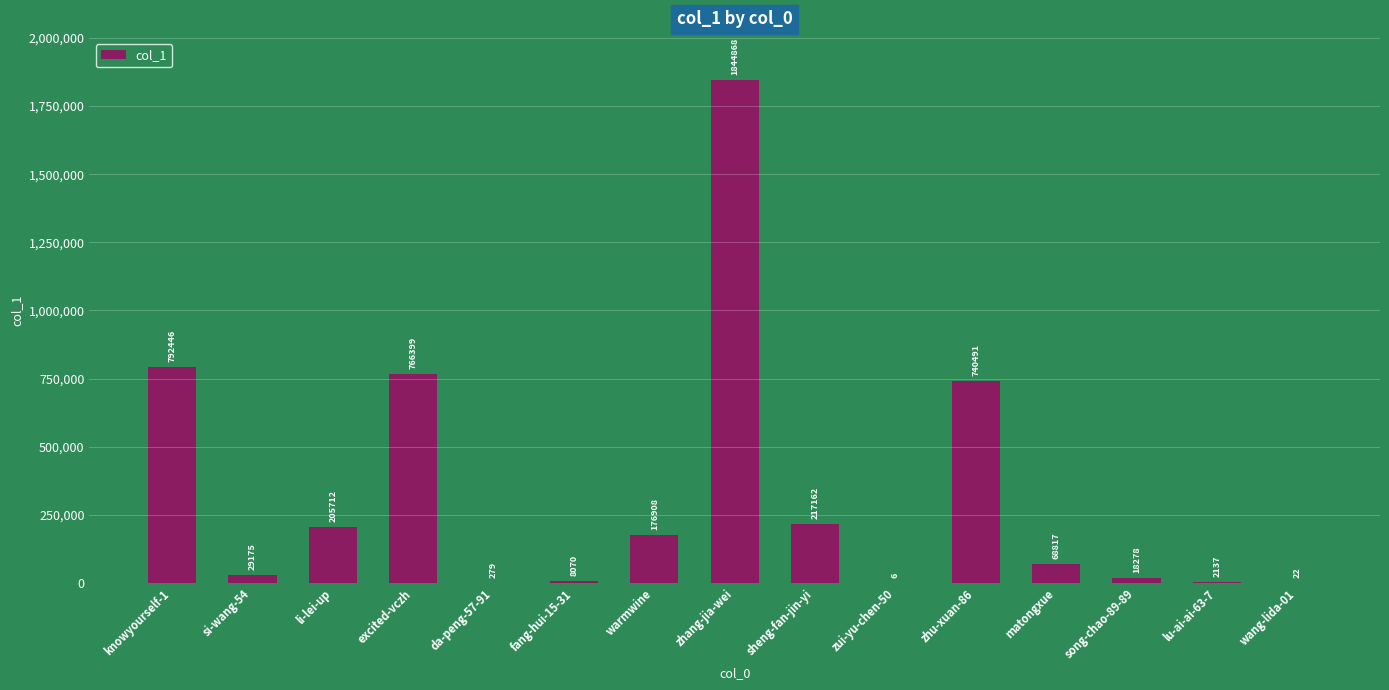

Is it true that the value at zhu-xuan-86 is 318746?

False